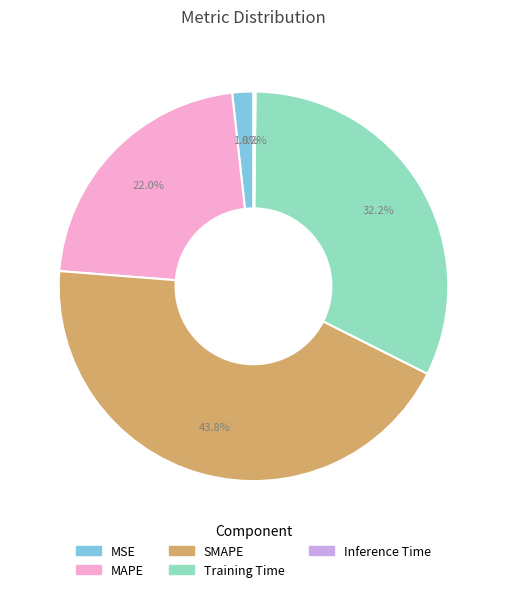

True or false: Training Time accounts for 32% of the total.

True